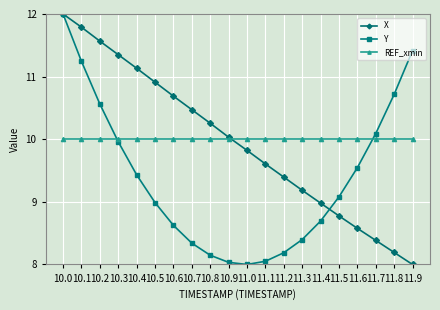

True or false: Y has a value of 13.7 at 11.3.

False